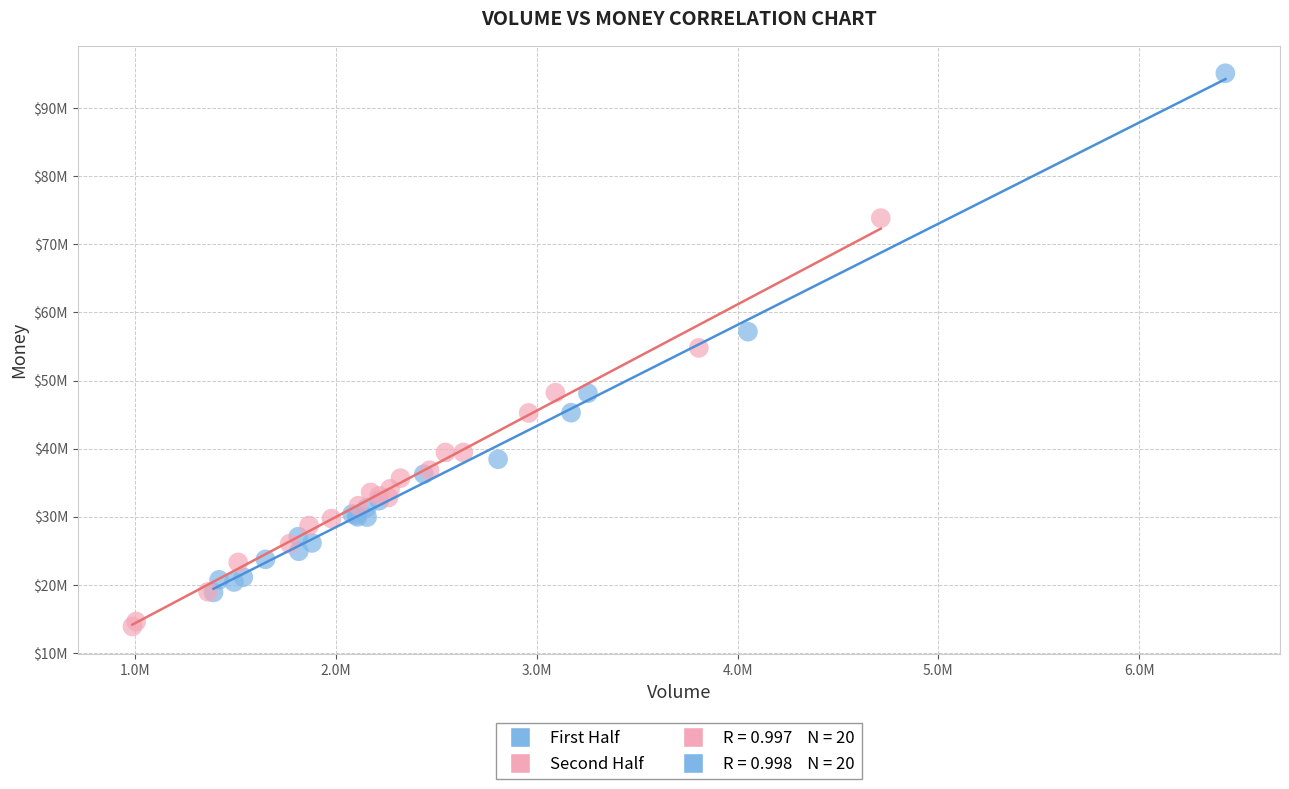

Which series has the largest Y range (max minus min)?

First Half